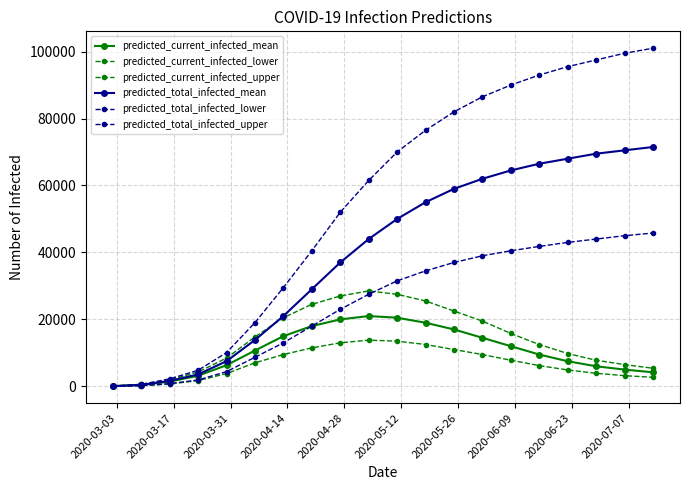

What is the label of the 1st point from the left?

2020-03-03